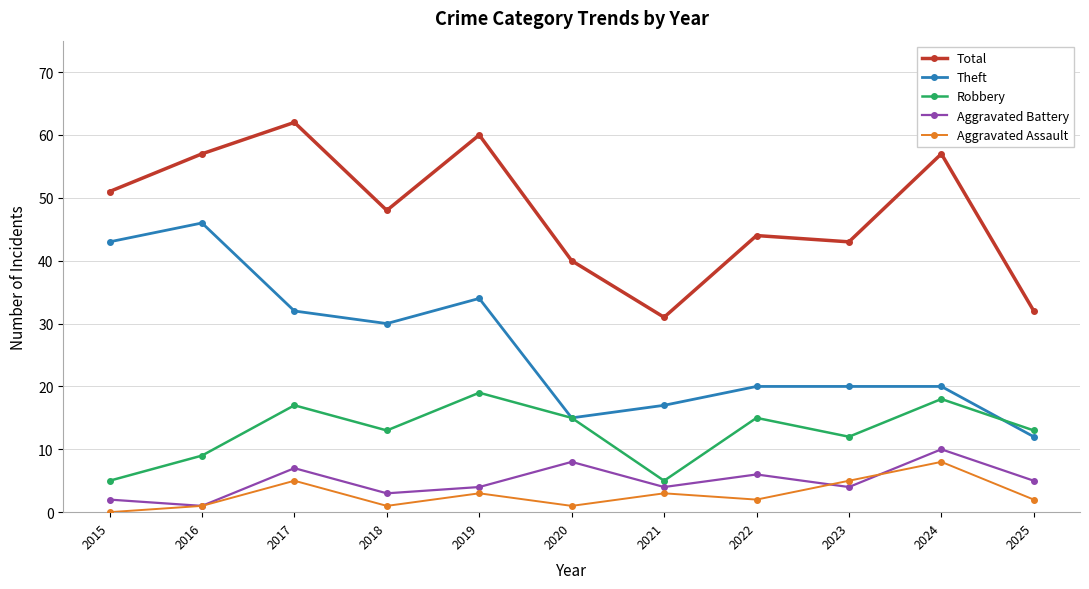

How many lines are shown in the chart?

5